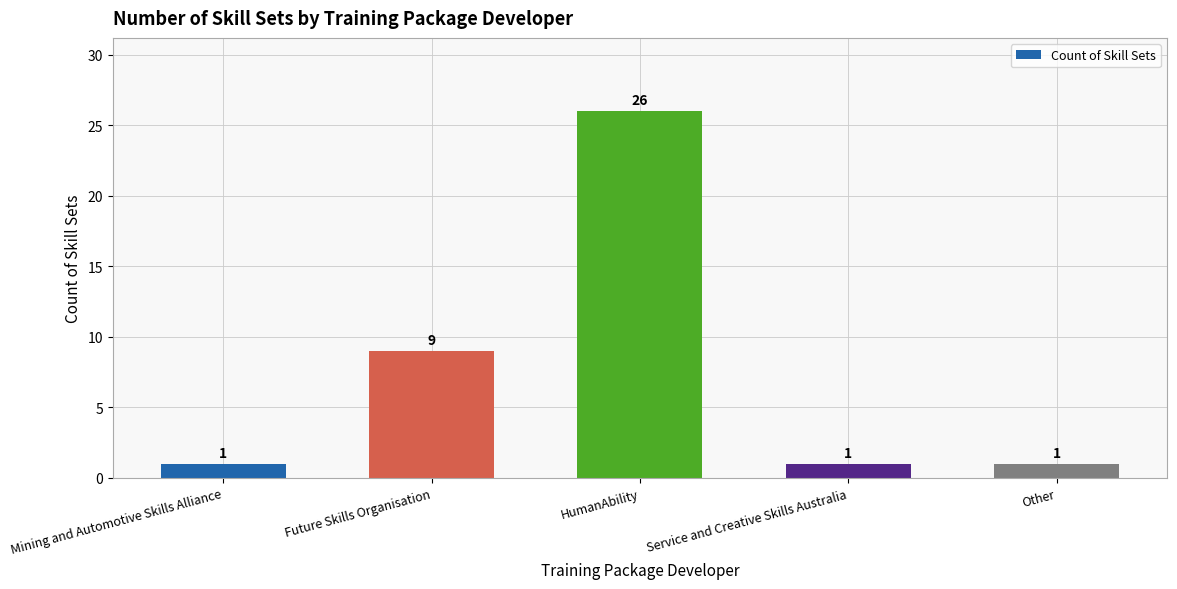

Reading left to right, list all the values displayed in this chart.

1	9	26	1	1